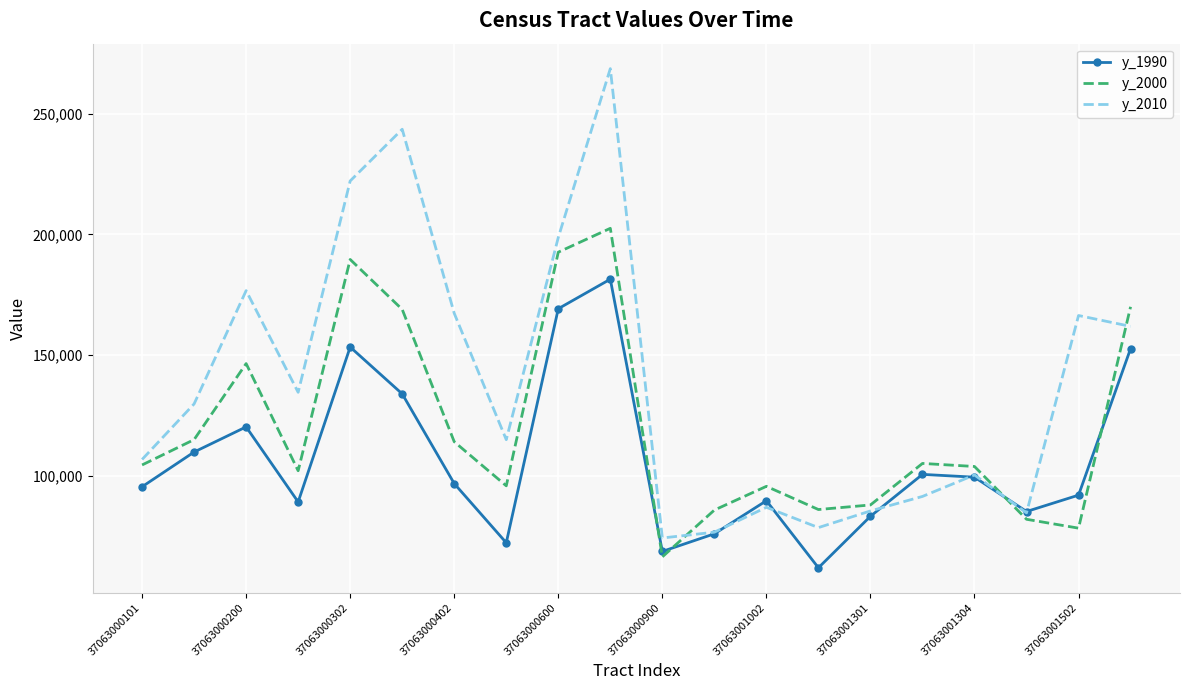

Which series has the widest spread of values?

y_2010